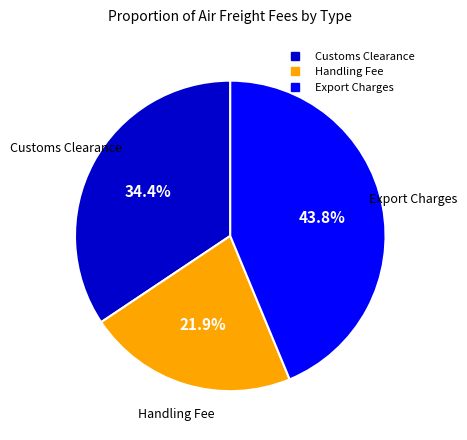

Is there a majority slice in this chart?

No